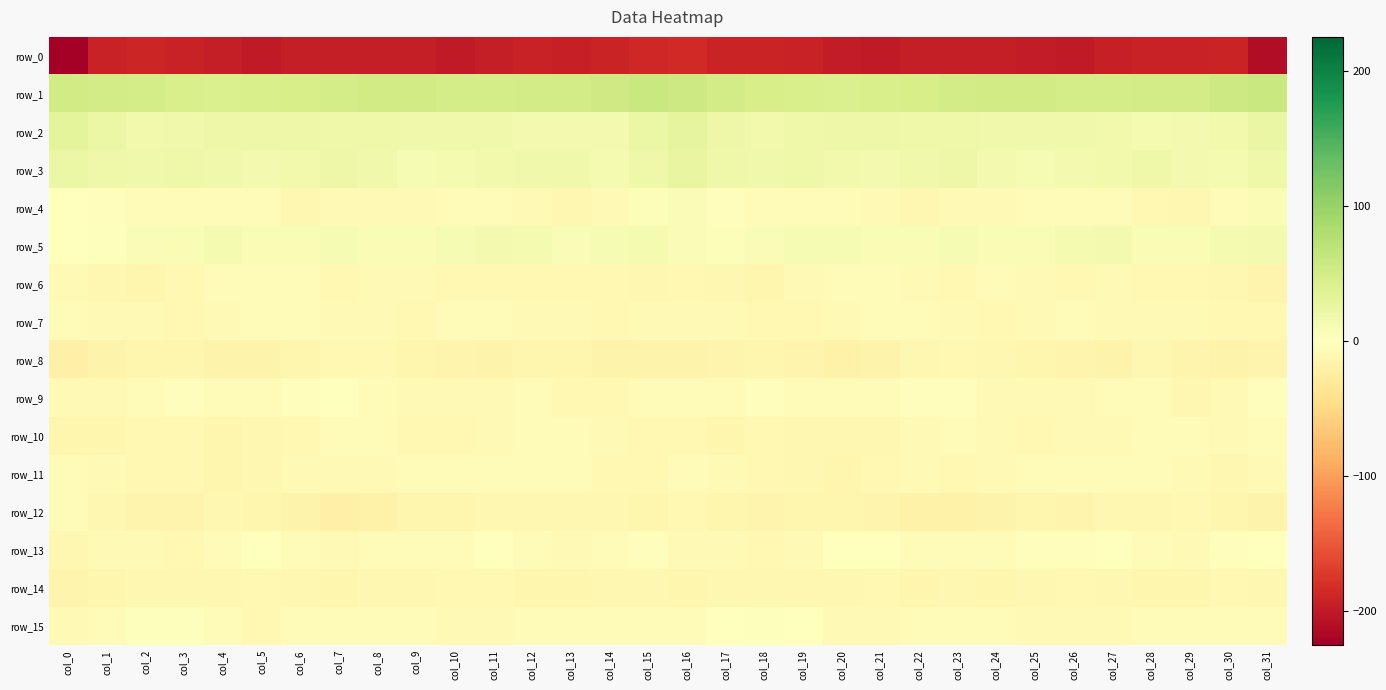

Reading left to right, transcribe all the data shown in this chart.

row_0: -225.5	-193.8	-189.8	-192.4	-196.5	-200.4	-196.4	-196.1	-196.2	-197.3	-200.3	-196.0	-193.2	-194.8	-190.6	-186.9	-185.9	-190.4	-190.4	-193.7	-198.6	-199.3	-195.6	-196.4	-196.2	-198.7	-199.4	-194.4	-193.7	-193.6	-190.4	-211.8
row_1: 51.2	50.2	47.7	45.3	43.9	44.8	46.5	48.2	51.5	52.8	48.3	48.2	50.0	49.3	54.2	59.0	55.8	50.8	46.2	45.0	43.5	45.8	46.5	49.9	52.4	51.4	47.7	48.5	50.3	50.4	56.3	59.6
row_2: 31.6	22.1	15.9	17.0	20.8	20.4	19.6	17.7	17.9	16.8	16.9	16.0	12.4	12.9	13.4	22.5	29.6	19.5	15.5	18.7	20.9	19.8	19.0	17.6	17.4	16.8	16.7	14.8	12.1	13.4	14.6	24.2
row_3: 22.0	18.3	17.0	18.0	16.3	13.8	15.2	19.8	17.0	9.5	11.7	14.4	17.3	17.0	10.7	19.0	25.5	18.0	17.4	17.9	15.1	13.6	17.0	19.7	14.0	9.1	13.2	15.0	18.9	14.0	11.2	19.2
row_4: -0.2	-2.6	-5.7	-6.2	-6.3	-5.3	-11.4	-7.8	-7.7	-7.3	-5.4	-5.0	-7.9	-11.0	-8.5	3.9	5.3	-3.0	-6.1	-6.4	-5.5	-7.7	-10.9	-7.2	-7.8	-6.8	-4.7	-5.8	-9.2	-11.0	-5.5	7.3
row_5: 1.0	2.9	5.4	8.7	11.1	8.2	7.6	9.3	8.4	7.5	9.7	13.3	11.0	6.3	10.2	12.3	6.7	4.7	5.9	10.3	10.2	7.5	8.3	9.3	7.8	7.7	11.0	13.9	8.4	7.3	11.1	12.4
row_6: -8.5	-10.8	-12.6	-9.9	-5.5	-6.2	-7.0	-9.3	-7.5	-7.7	-9.4	-8.8	-9.4	-10.0	-10.1	-10.9	-9.9	-11.1	-13.1	-7.5	-5.4	-6.6	-7.7	-9.2	-6.9	-8.5	-9.7	-8.4	-10.4	-9.1	-11.7	-14.7
row_7: -4.8	-7.3	-8.8	-9.8	-8.5	-6.2	-4.6	-7.9	-8.4	-9.1	-6.1	-5.9	-8.1	-7.4	-9.8	-8.7	-7.2	-7.8	-9.9	-8.9	-8.1	-5.1	-5.9	-7.8	-9.2	-8.1	-5.3	-7.2	-8.1	-7.6	-10.2	-9.0
row_8: -20.0	-15.9	-12.8	-14.0	-17.3	-17.2	-13.9	-9.7	-10.5	-13.3	-14.3	-16.2	-12.9	-13.4	-17.2	-16.7	-17.3	-14.4	-12.7	-15.3	-17.8	-16.4	-12.0	-9.0	-11.8	-13.8	-14.6	-16.1	-11.7	-15.5	-17.0	-14.1
row_9: -7.4	-7.1	-4.8	-3.1	-4.5	-5.1	-3.1	-1.7	-5.7	-8.7	-7.8	-7.3	-5.8	-10.0	-9.4	-4.9	-5.6	-6.9	-3.3	-3.7	-4.9	-4.8	-1.9	-2.8	-7.8	-8.4	-7.4	-6.8	-6.6	-11.2	-7.5	-3.3
row_10: -12.4	-12.7	-10.6	-9.4	-12.9	-11.1	-9.7	-6.3	-6.2	-10.4	-9.2	-7.4	-6.1	-5.5	-7.4	-9.1	-10.3	-12.6	-9.0	-11.2	-12.3	-10.6	-8.7	-5.7	-7.8	-10.5	-8.1	-7.1	-5.8	-5.8	-8.4	-6.6
row_11: -4.3	-7.1	-10.3	-10.2	-12.4	-11.8	-8.4	-8.8	-8.3	-5.8	-6.0	-6.3	-5.0	-6.2	-10.5	-9.3	-6.2	-8.7	-10.5	-10.8	-12.8	-10.3	-8.5	-9.1	-7.3	-5.4	-6.7	-5.6	-5.4	-7.5	-10.6	-7.5
row_12: -5.8	-11.7	-15.3	-14.4	-12.1	-13.7	-17.2	-19.4	-18.0	-13.5	-13.6	-12.1	-11.7	-11.1	-11.2	-13.2	-9.6	-13.5	-15.7	-13.3	-12.3	-14.9	-18.7	-19.1	-16.3	-12.5	-14.2	-10.9	-12.3	-10.5	-12.5	-16.3
row_13: -11.8	-8.7	-8.2	-9.1	-3.6	0.2	-4.7	-7.2	-4.3	-4.1	-3.6	-1.5	-4.2	-8.2	-5.2	-2.8	-8.1	-7.8	-9.2	-7.8	-1.2	-1.3	-6.5	-5.8	-4.3	-3.2	-3.5	-1.4	-6.2	-8.1	-3.3	-1.2
row_14: -15.5	-12.8	-11.6	-11.3	-11.8	-9.4	-11.3	-13.0	-12.1	-12.1	-10.0	-10.5	-13.6	-13.4	-11.1	-11.0	-13.4	-11.9	-11.7	-11.2	-11.6	-9.2	-12.6	-12.2	-12.7	-11.0	-9.7	-11.9	-13.6	-13.0	-10.5	-10.9
row_15: -7.1	-4.4	2.3	2.2	-5.0	-8.9	-6.3	-5.6	-3.9	-6.3	-7.6	-7.7	-6.3	-4.9	-4.2	-3.8	-5.2	-1.6	3.5	-0.4	-7.5	-8.3	-5.8	-5.1	-4.3	-7.1	-7.3	-7.8	-5.4	-4.6	-4.0	-4.1